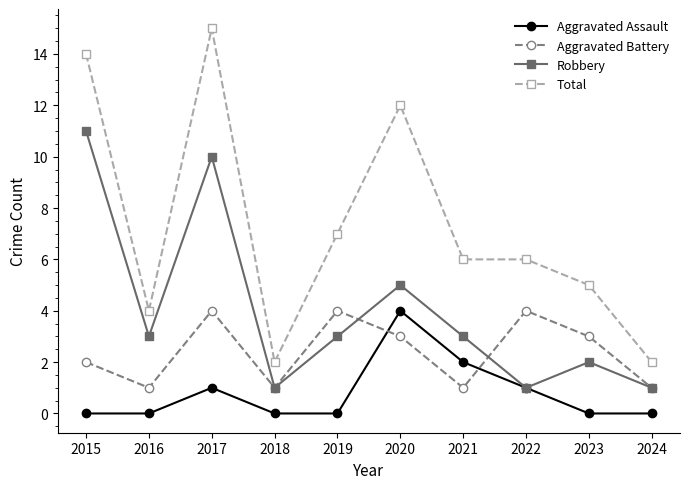

The Aggravated Assault series shows 1 at 2017. True or false?

True